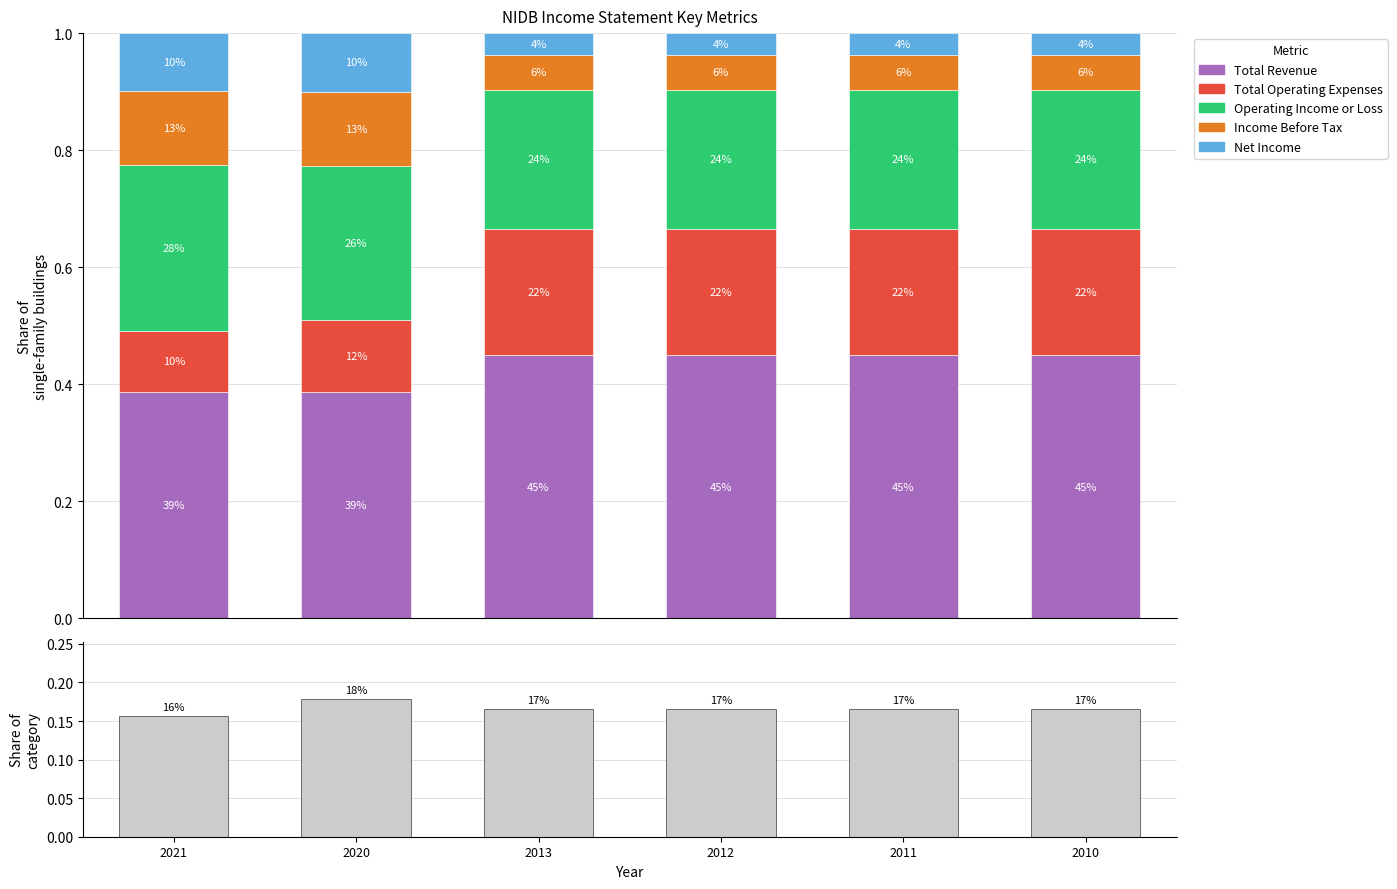

The value of Net Income at 2010 is 0.0. True or false?

True